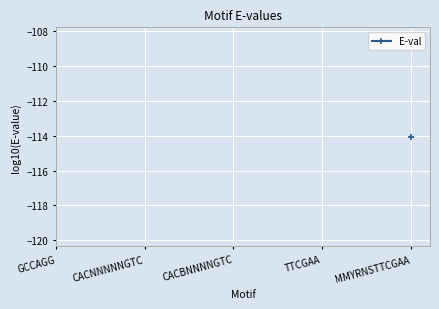

Is it true that the value at GCCAGG is -inf?

False